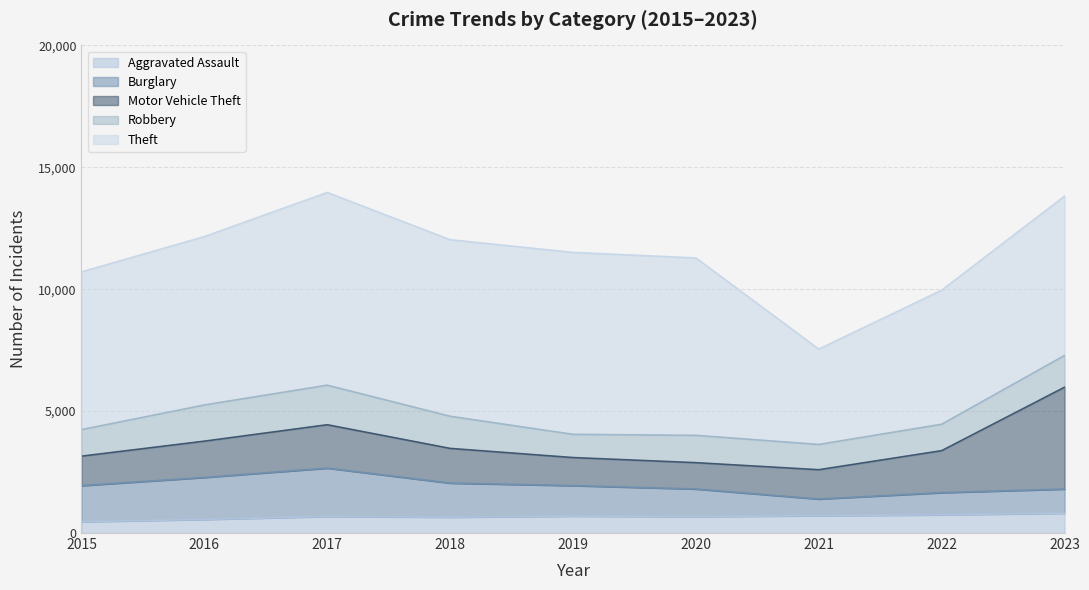

Is the value of Robbery at 2023 greater than the value of Aggravated Assault at 2023?

Yes